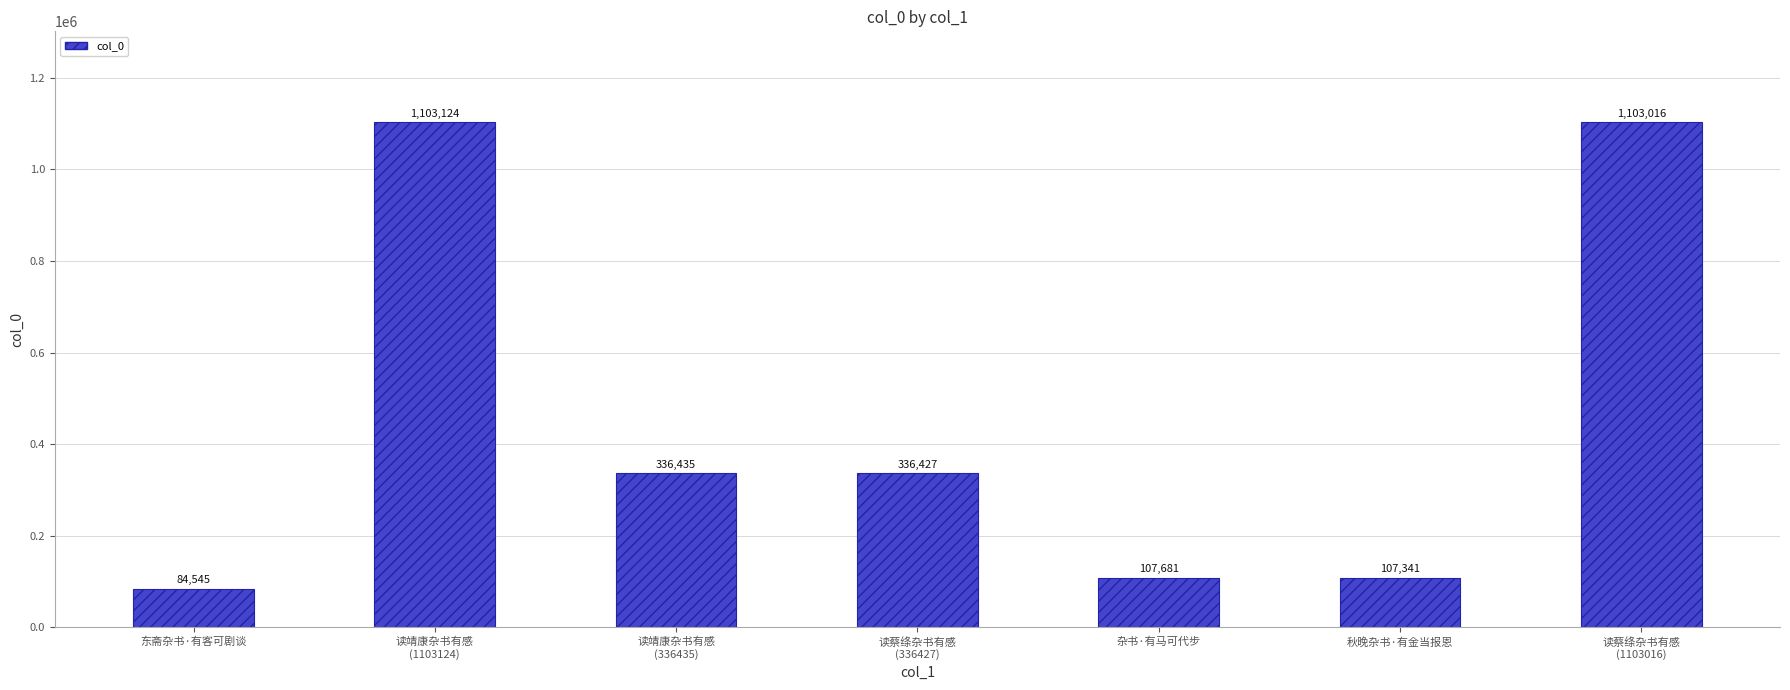

Rank the categories by value from highest to lowest.

读靖康杂书有感
(1103124), 读蔡绦杂书有感
(1103016), 读靖康杂书有感
(336435), 读蔡绦杂书有感
(336427), 杂书·有马可代步, 秋晚杂书·有金当报恩, 东斋杂书·有客可剧谈